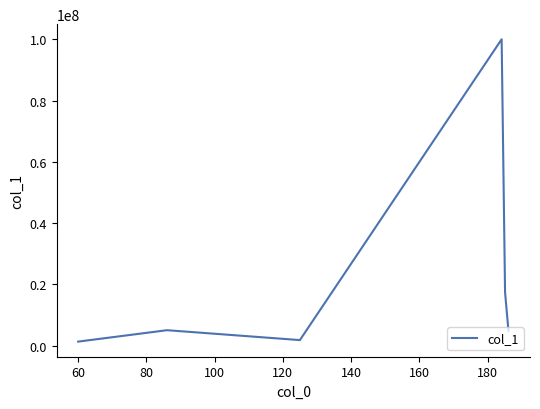

Is this an area chart (filled region under the line)?

No